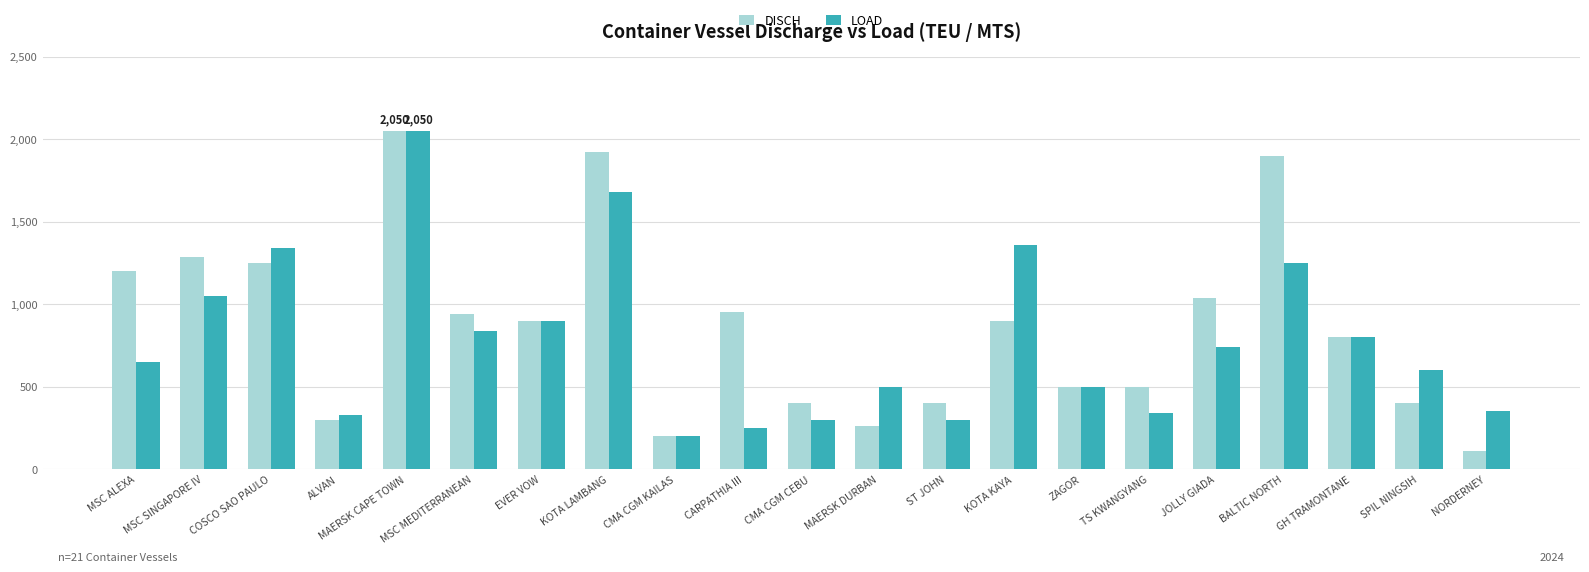

What is the maximum value for DISCH?

2050